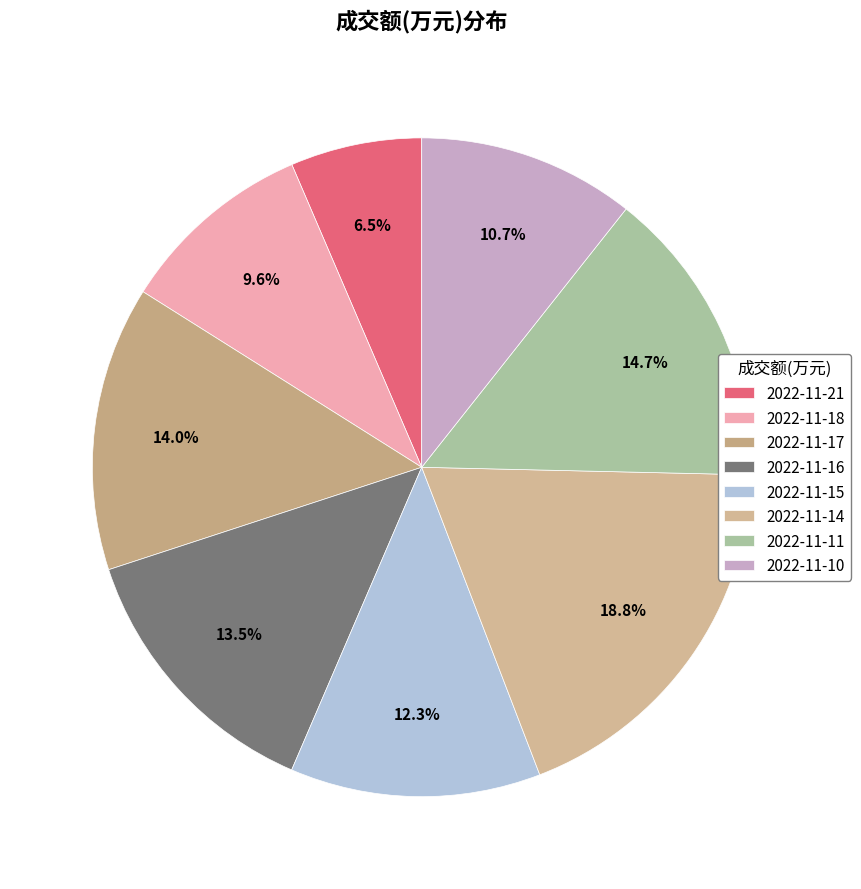

To the nearest percent, what is the difference between the largest and smallest slice percentages?

12%